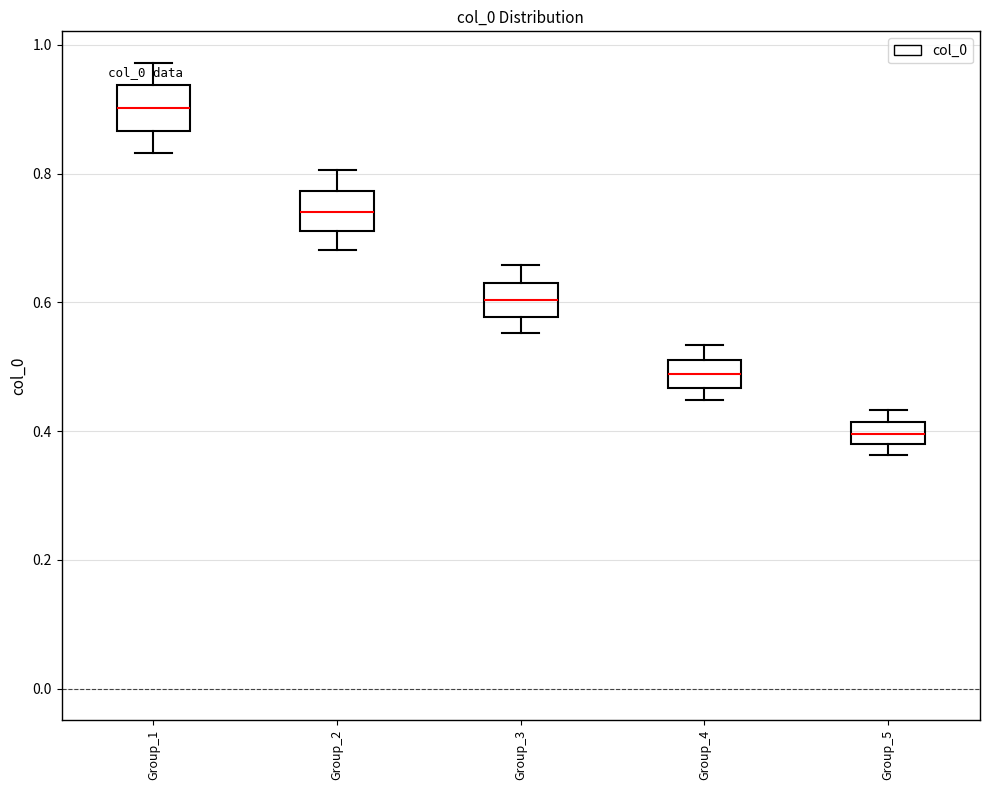

Reading left to right, read every box against the y-axis: the position of its median line, the range the box covers, and the ends of its whiskers. The values are not printed on the chart, so give them approximately, as read against the axis.

Group_1: median 0.90, box 0.86 to 0.94, whiskers 0.84 to 0.98
Group_2: median 0.74, box 0.72 to 0.78, whiskers 0.68 to 0.80
Group_3: median 0.60, box 0.58 to 0.64, whiskers 0.56 to 0.66
Group_4: median 0.48, box 0.46 to 0.52, whiskers 0.44 to 0.54
Group_5: median 0.40, box 0.38 to 0.42, whiskers 0.36 to 0.44